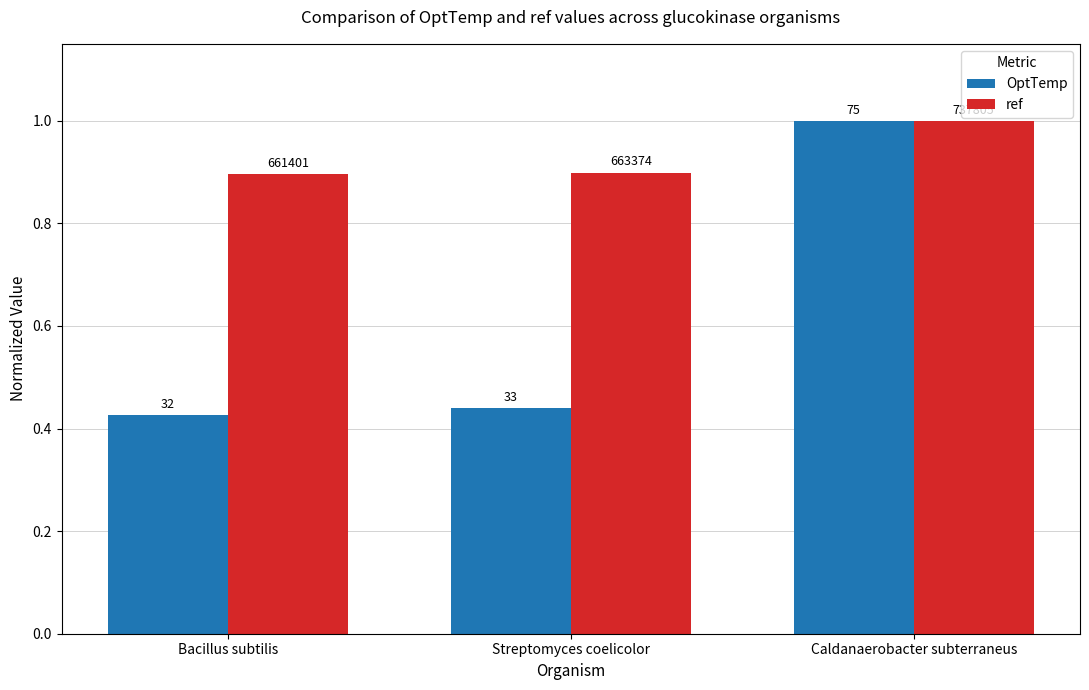

Reading right to left, list all the values displayed in this chart.

OptTemp: 1.0	0.4	0.4
ref: 1.0	0.9	0.9